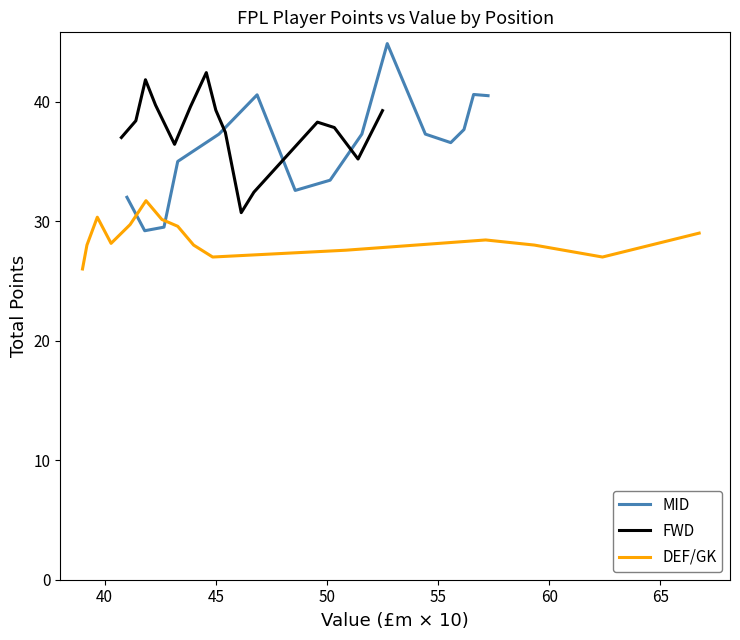

What is the highest value of the MID series?

44.9